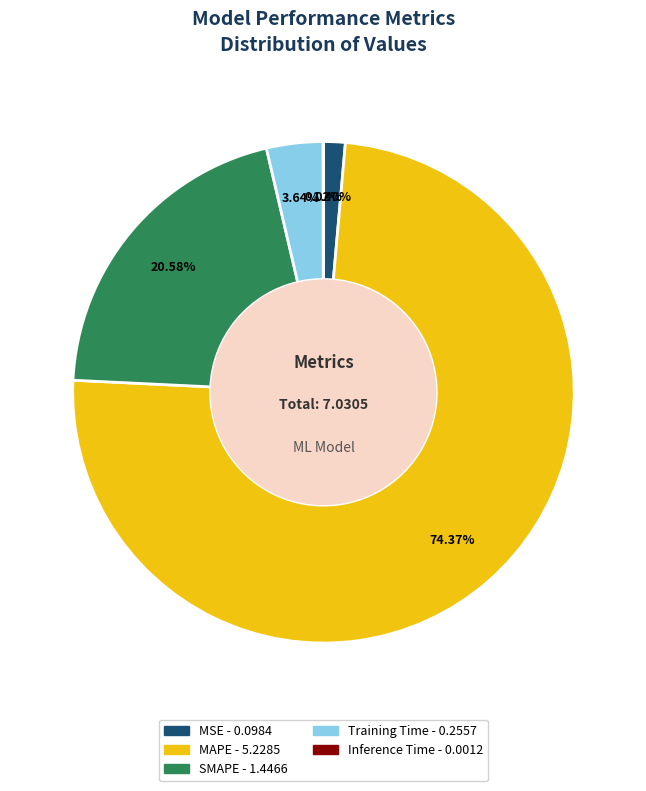

How much of the chart is everything except Training Time?

96.4%